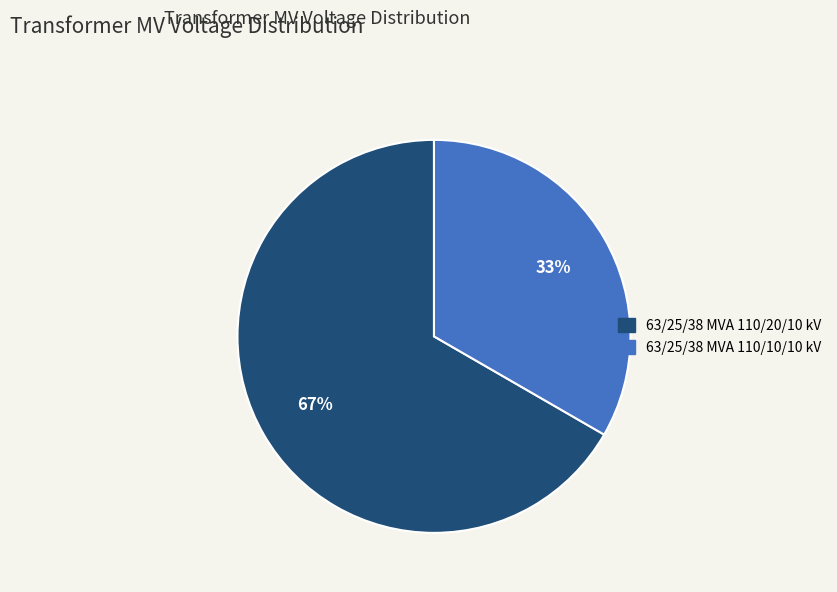

Which slice is the smallest?

63/25/38 MVA 110/10/10 kV